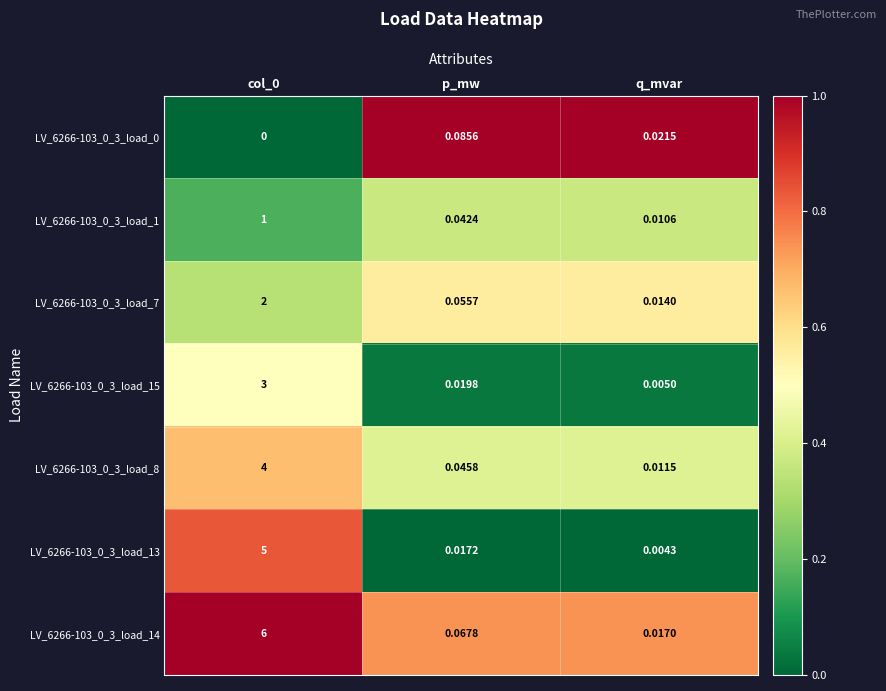

At which label is LV_6266-103_0_3_load_15 closest to 1?

p_mw